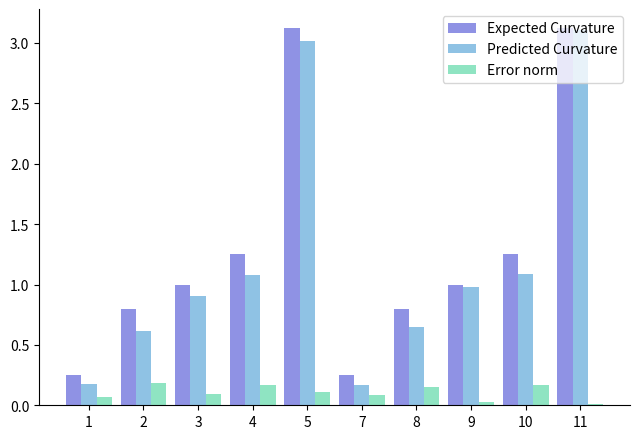

The Predicted Curvature series shows 0.2 at 1. True or false?

True